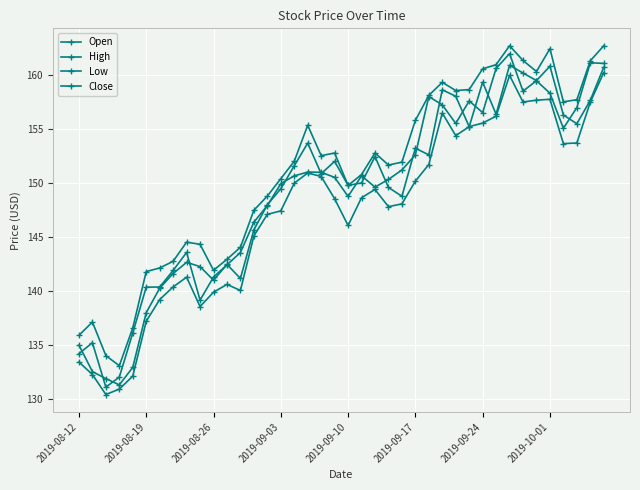

At which category does Open reach its first local peak?

8